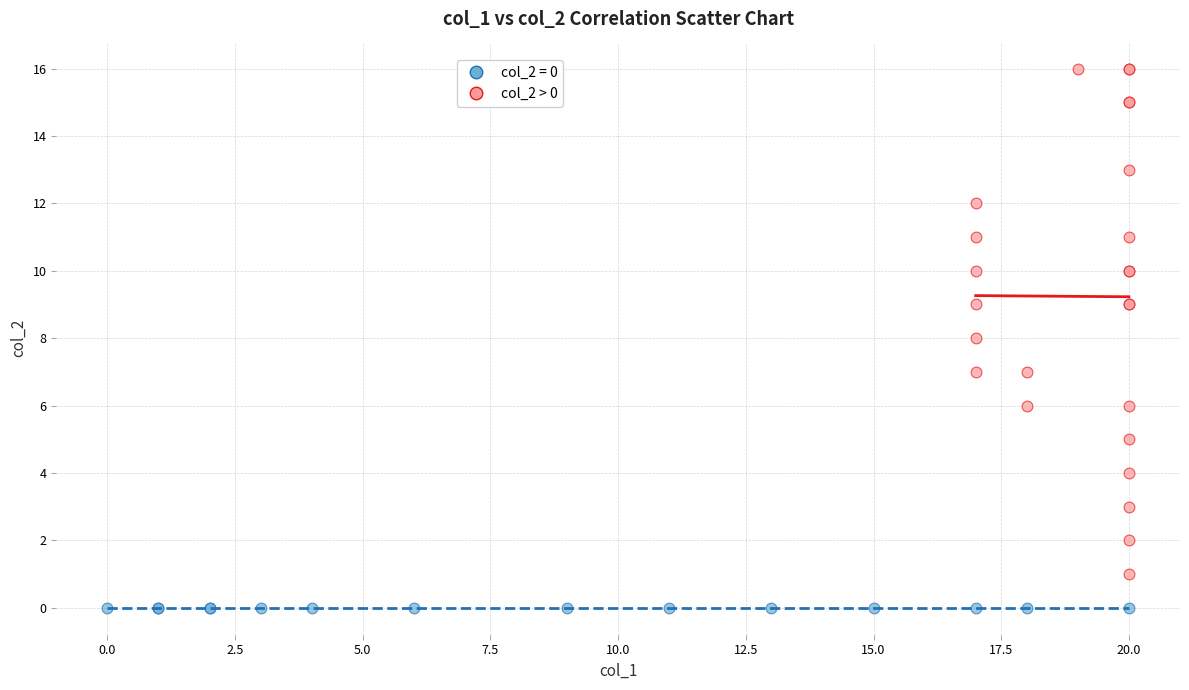

Which series contains the highest Y value?

col_2 > 0